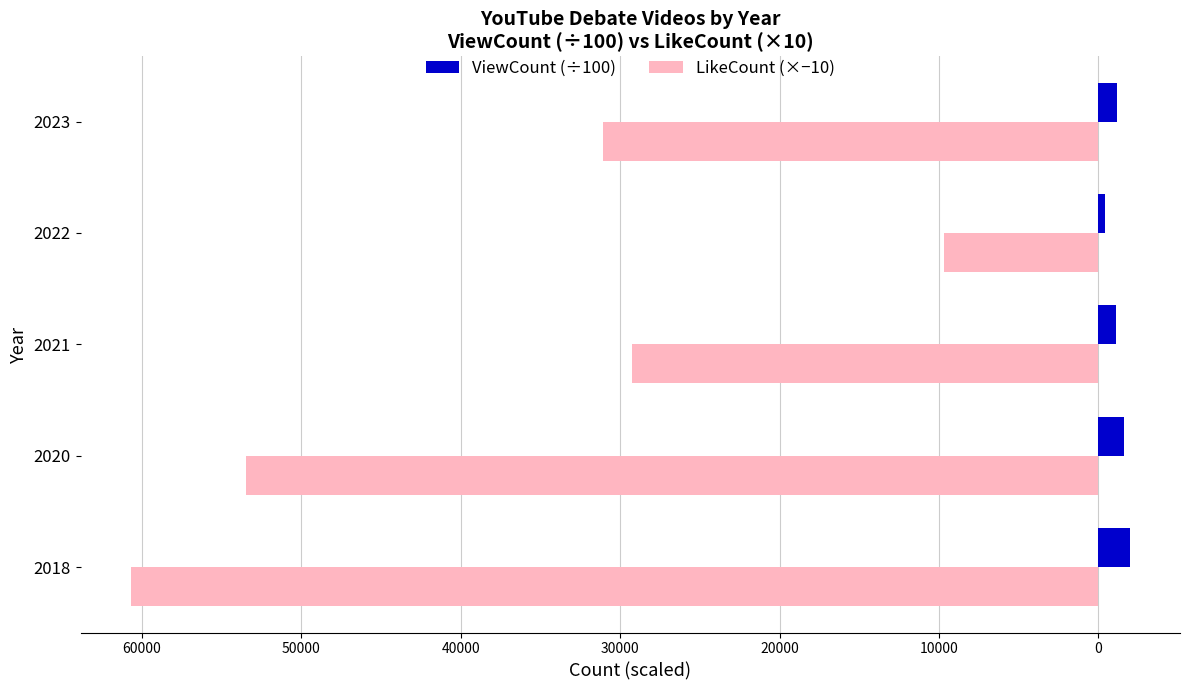

What are all the series names shown in the legend?

ViewCount (÷100), LikeCount (×−10)